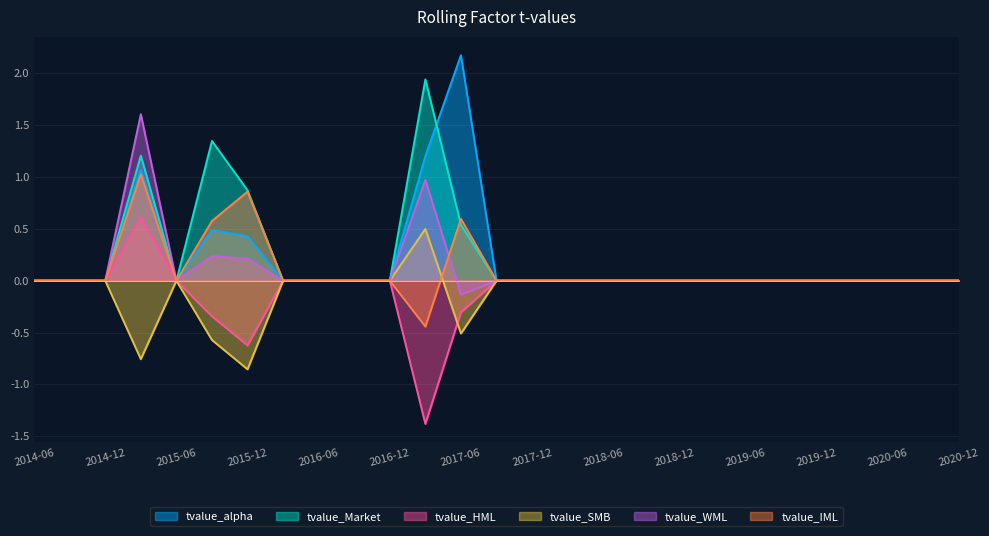

What is the difference between the maximum and minimum values in the tvalue_HML series?

2.0